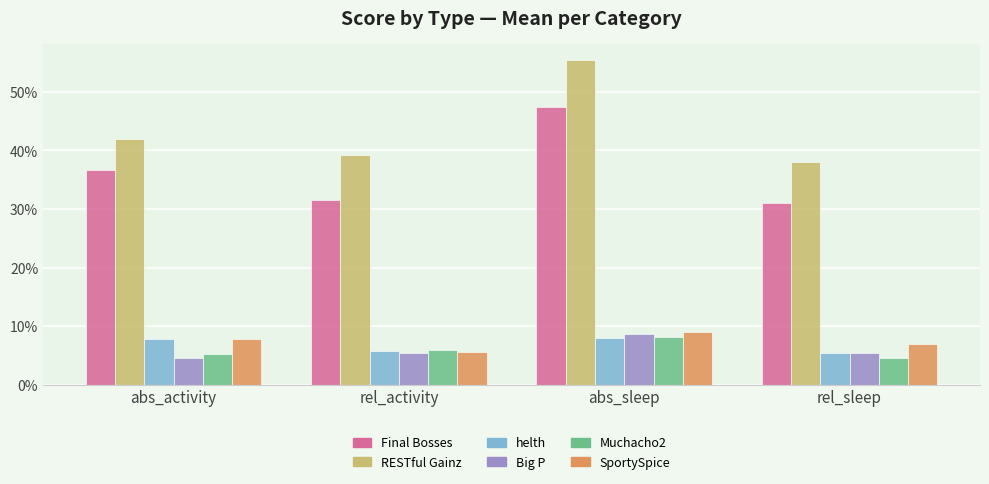

At which category is the sum across all series the highest?

abs_sleep